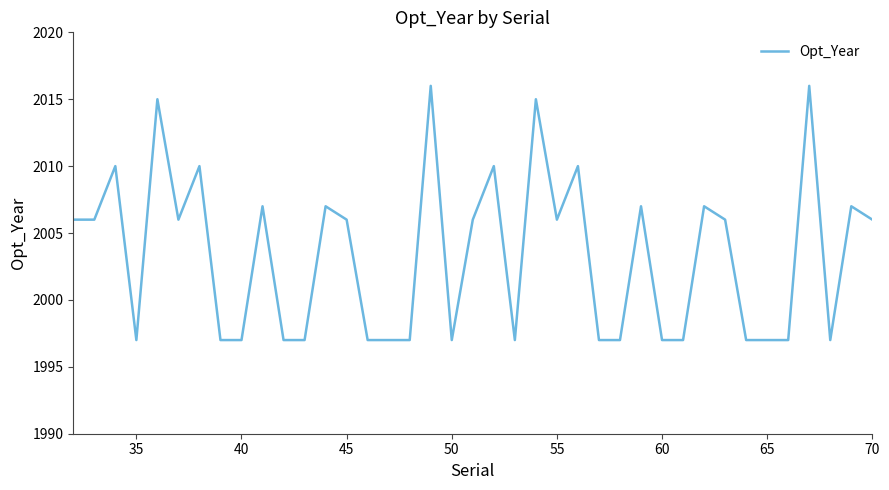

What is the difference between the maximum and minimum values?

19